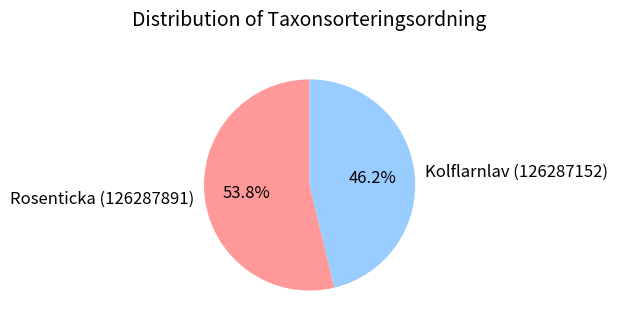

Is Kolflarnlav (126287152) the majority of the pie?

No